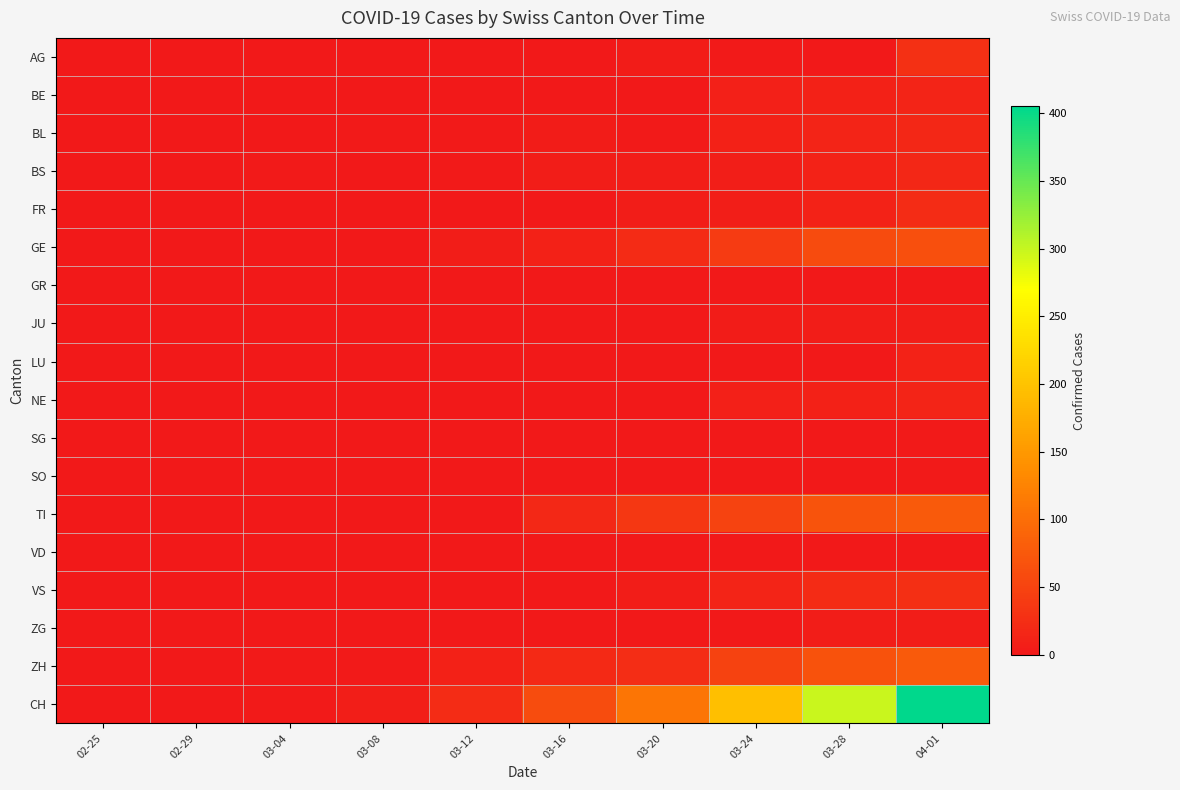

Between 03-12 and 03-16, which is larger?

03-12